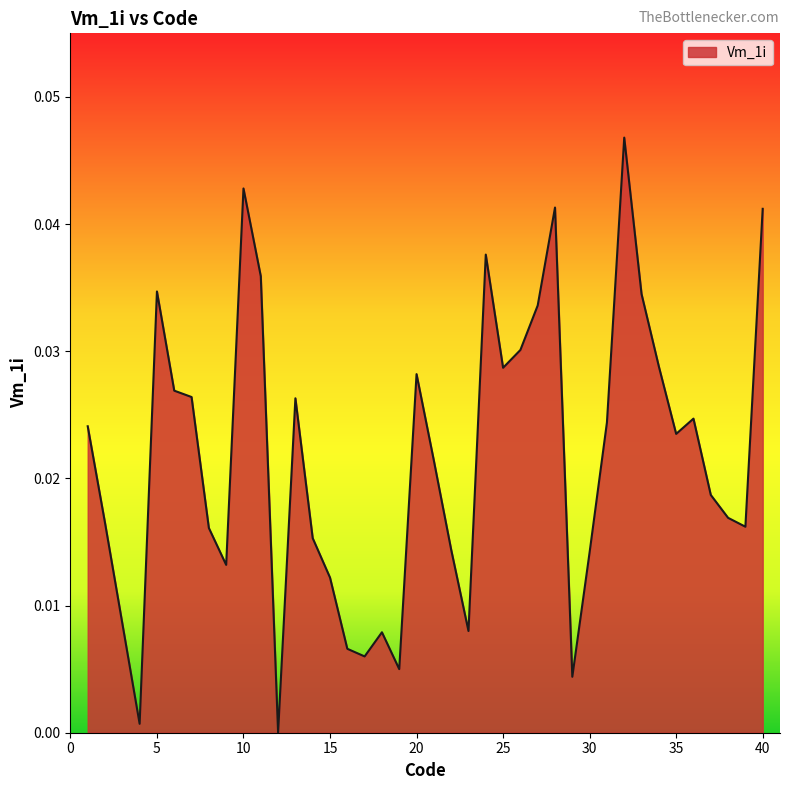

List the labels in order of value, smallest first.

12, 4, 29, 19, 17, 16, 18, 23, 3, 15, 9, 30, 22, 14, 8, 39, 2, 38, 37, 21, 35, 1, 31, 36, 13, 7, 6, 20, 25, 34, 26, 27, 33, 5, 11, 24, 40, 28, 10, 32